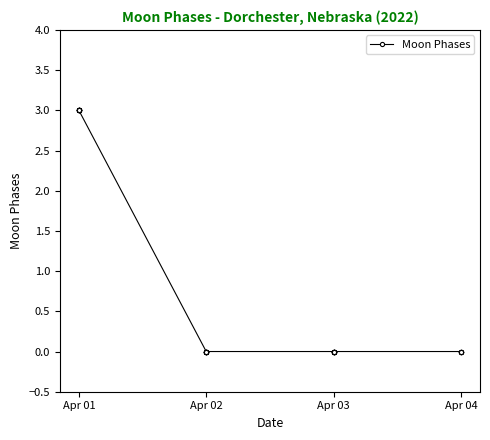

True or false: there are more than 0 points higher than both neighbors.

False